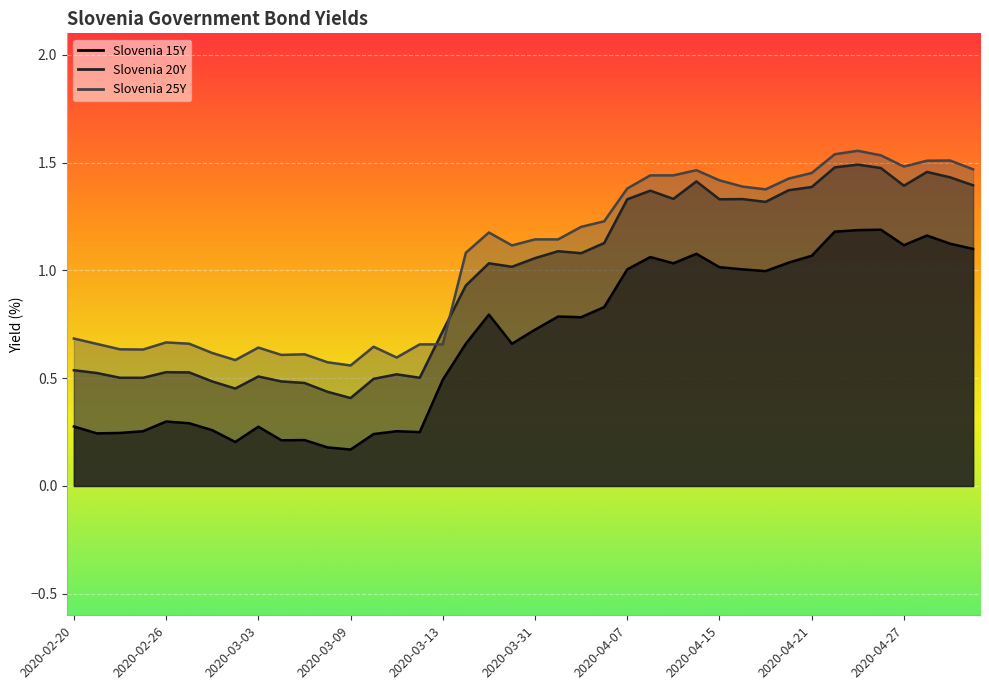

Which series has the largest range (max minus min)?

Slovenia 20Y